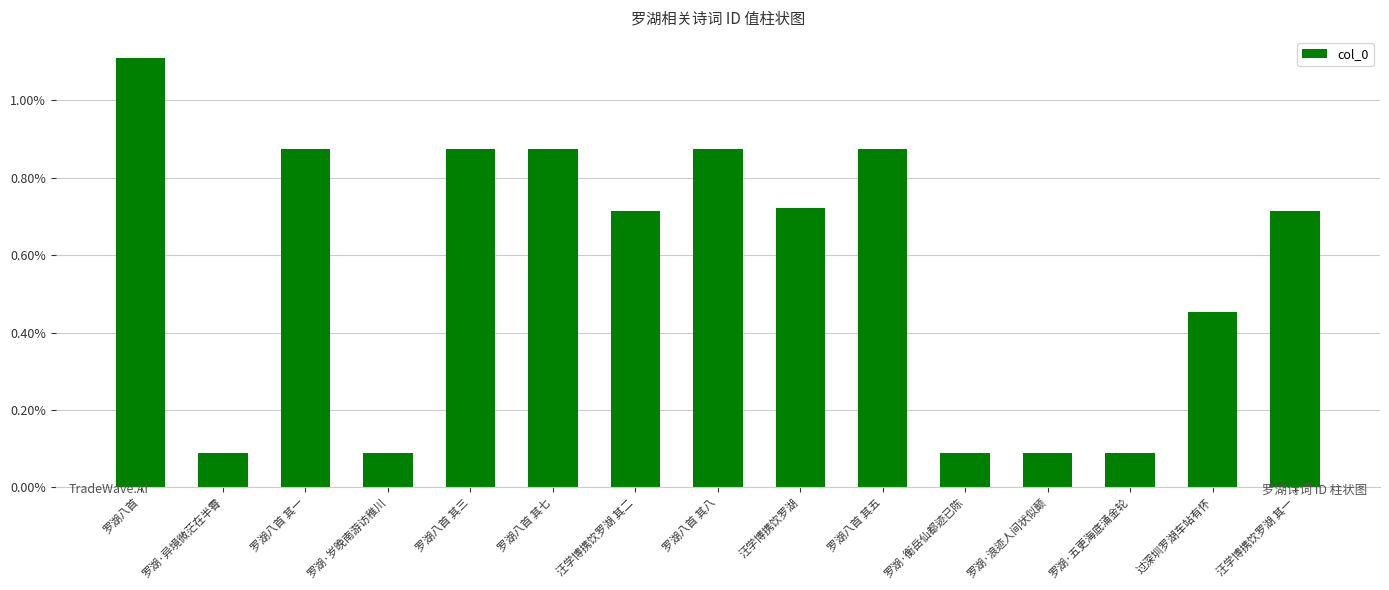

Does the chart contain any negative values?

No